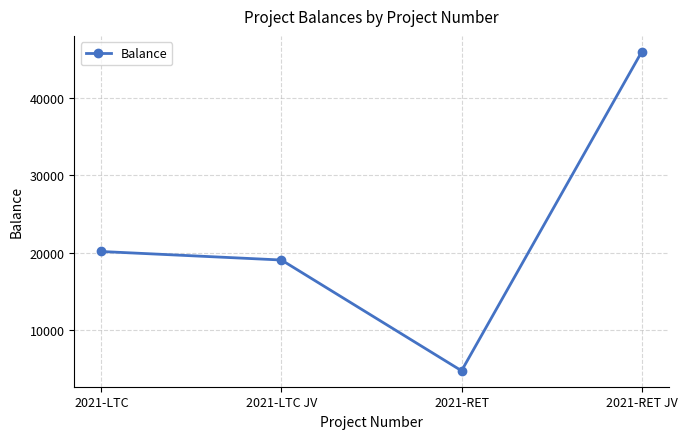

Rank the categories by value from lowest to highest.

2021-RET, 2021-LTC JV, 2021-LTC, 2021-RET JV